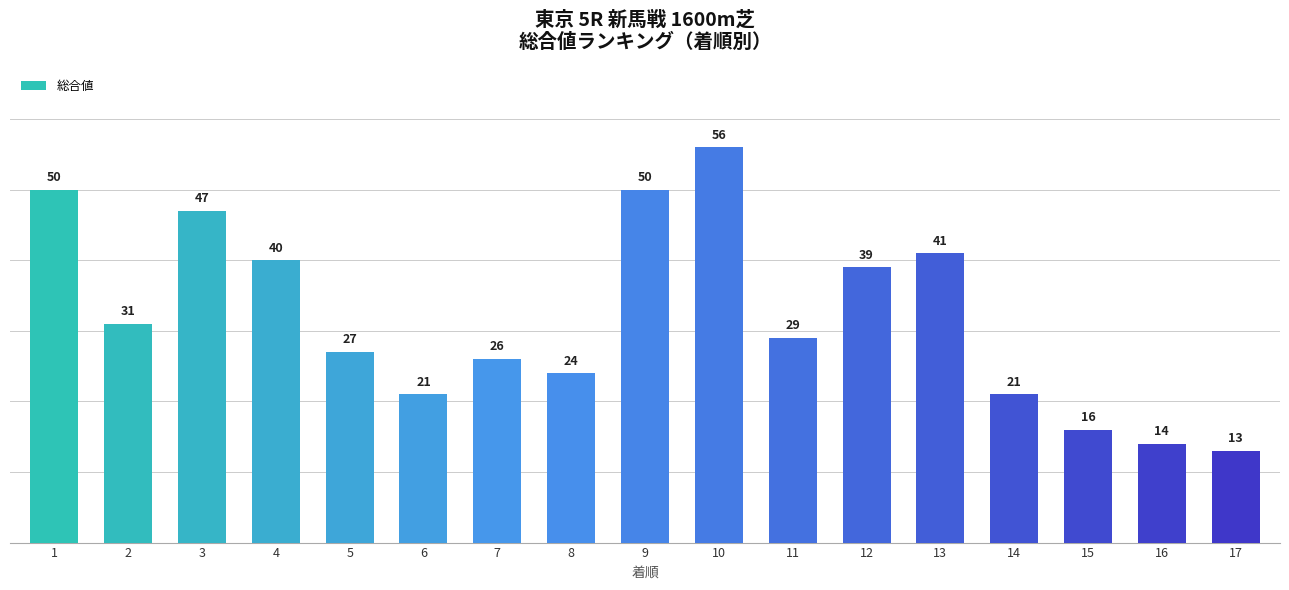

What is the average value?

32